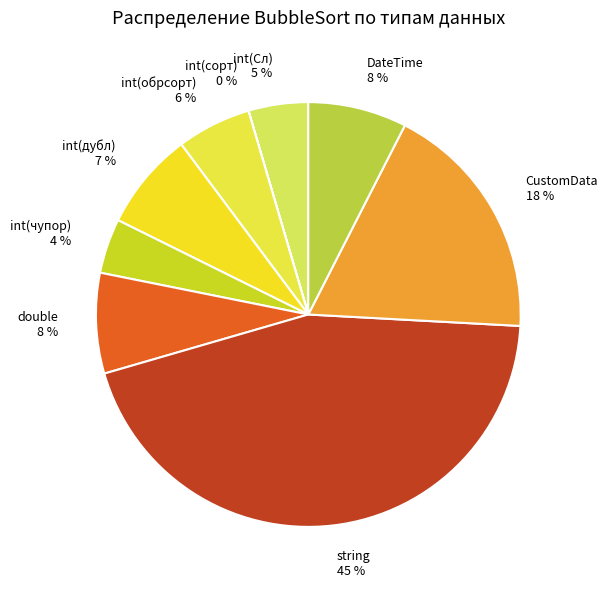

Is there any slice that represents more than half of the pie?

No